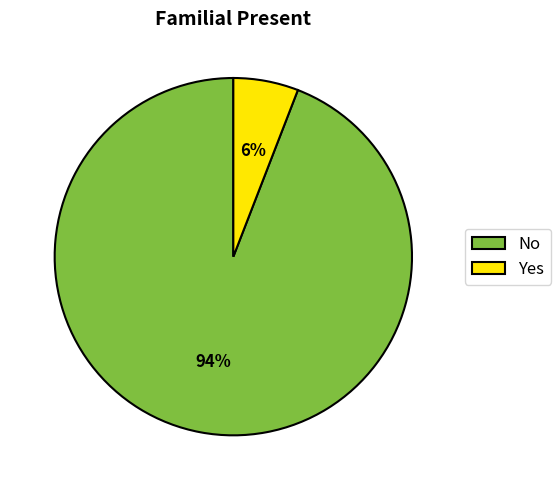

True or false: No accounts for 87% of the total.

False